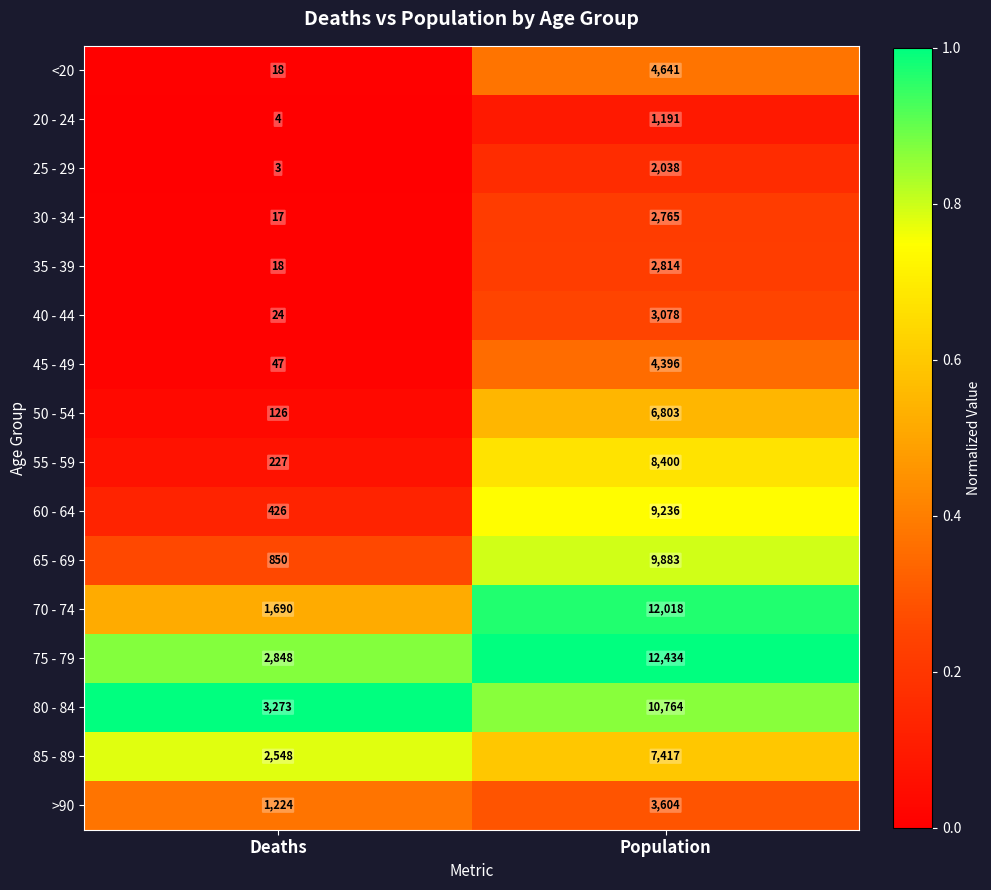

Is it true that 80 - 84 equals 4409 at Deaths?

False